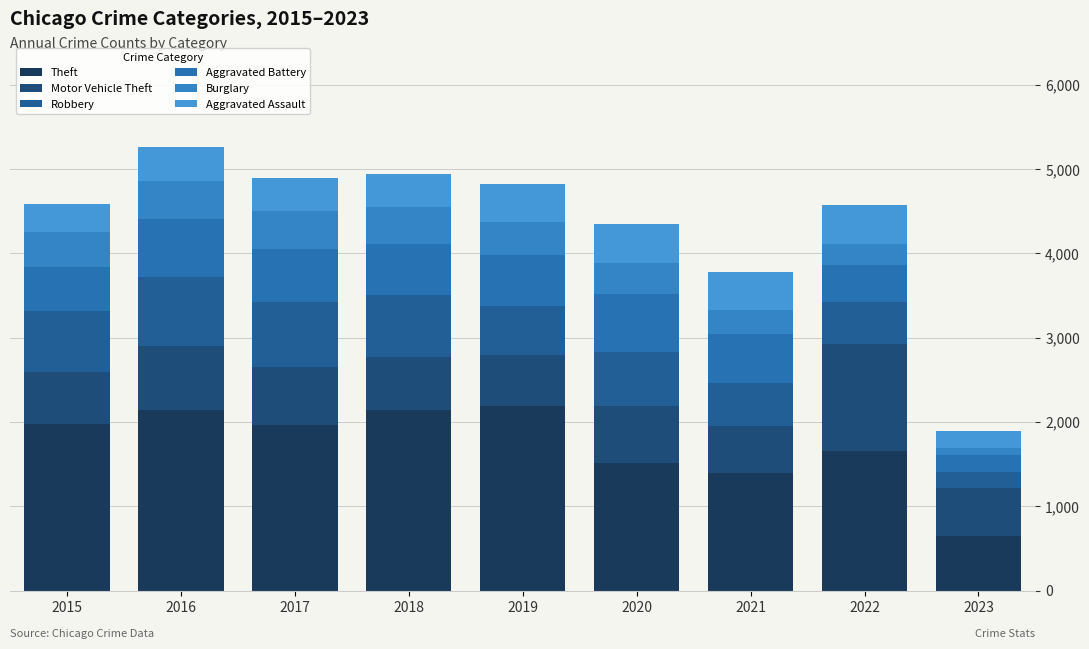

What is the value of the Theft bar at the 2nd from the left?

2148